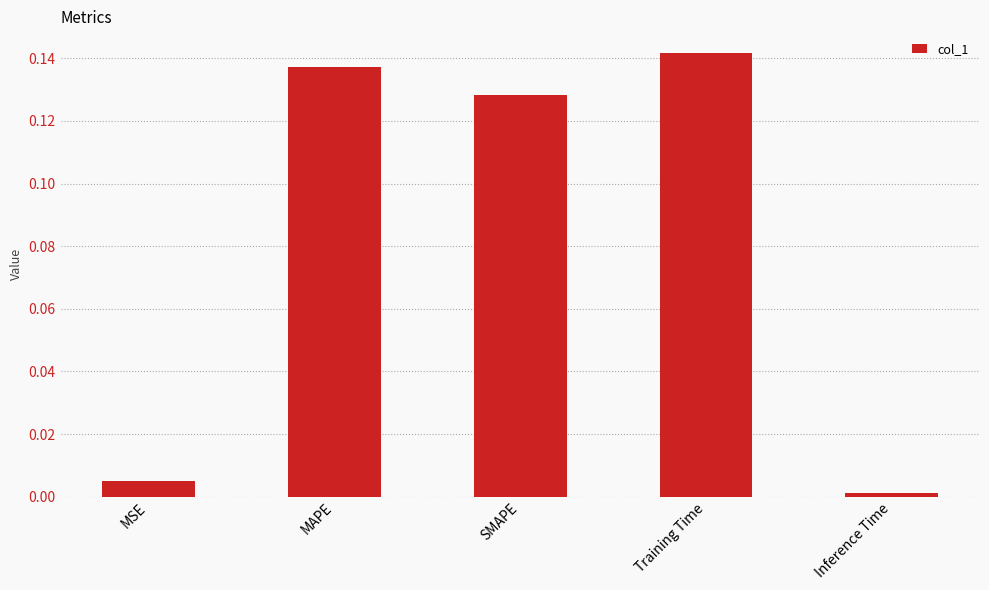

At which label is the value closest to 0?

Inference Time